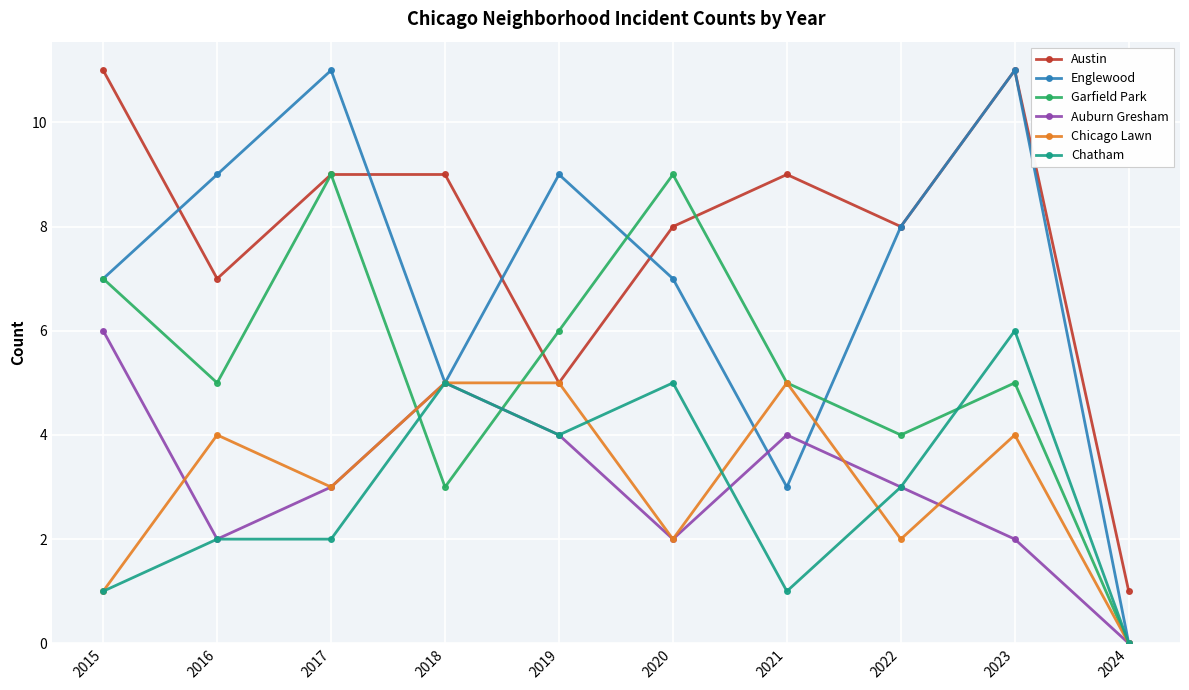

What is the difference between the maximum and second lowest values in the Garfield Park series?

6